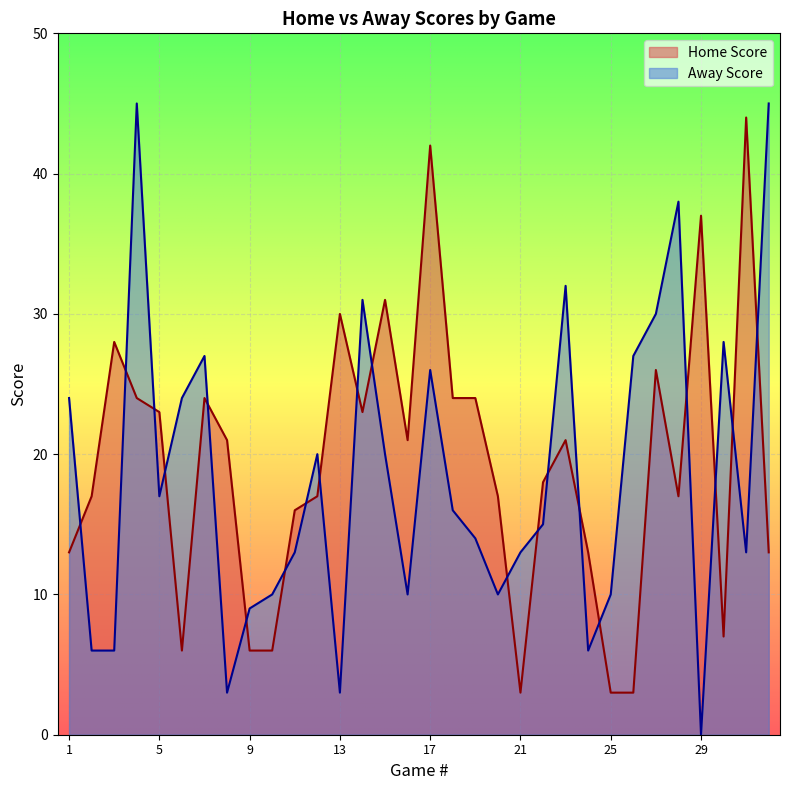

What is the sum of the Away Score values at 10 and 3?

16